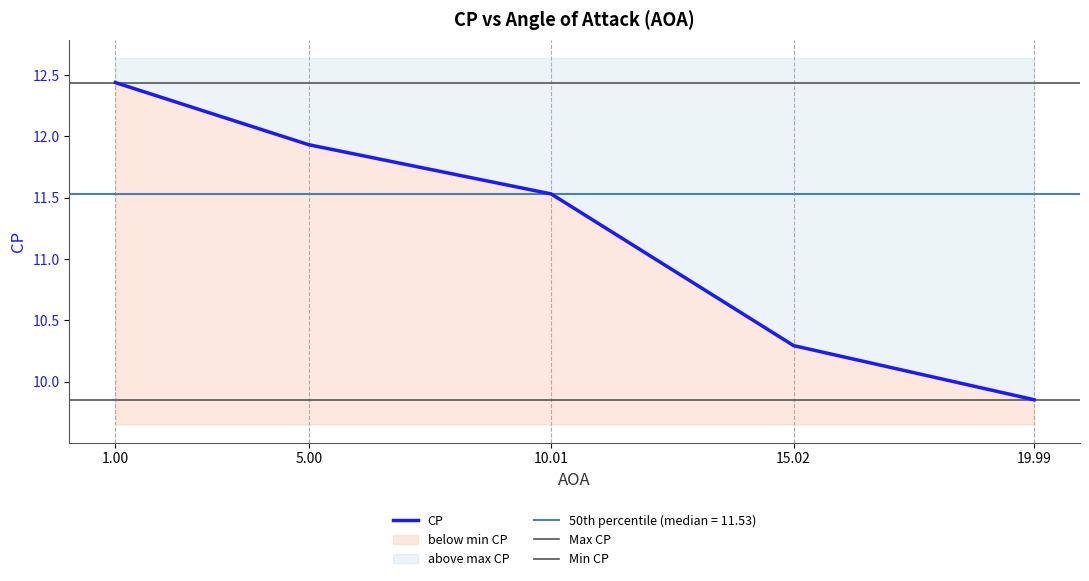

What is the value of the 4th point from the left?

10.3